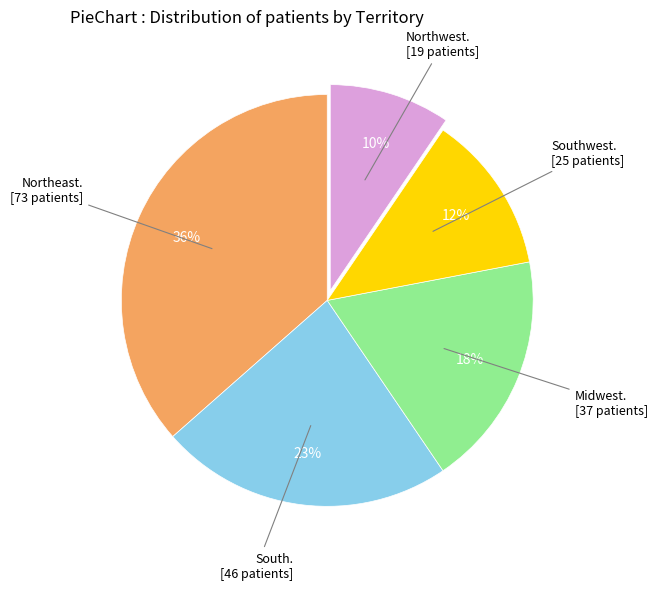

To the nearest percent, what is the average slice percentage?

20%